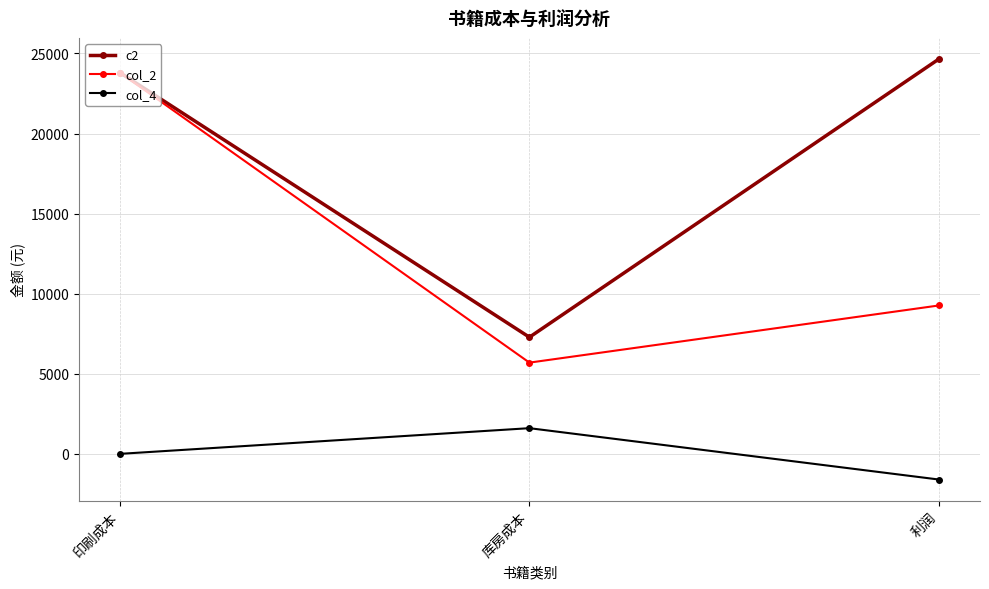

Count the number of data series in this chart.

3